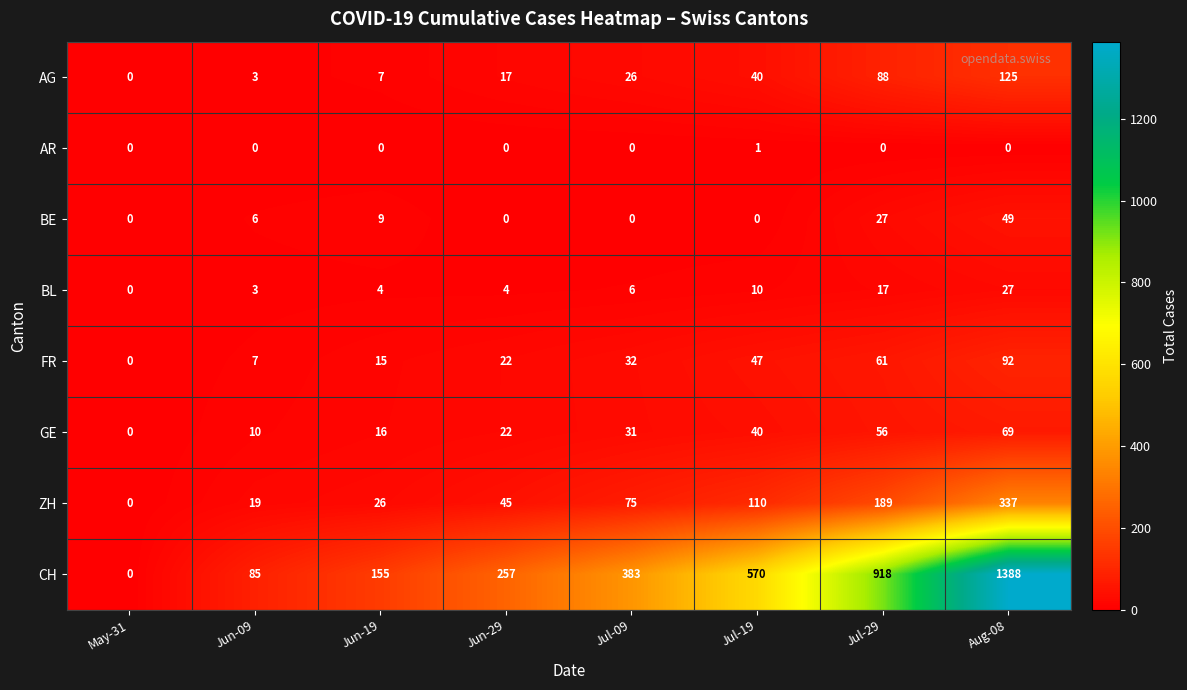

Rank the series at Jul-29 from lowest to highest value.

AR, BL, BE, GE, FR, AG, ZH, CH